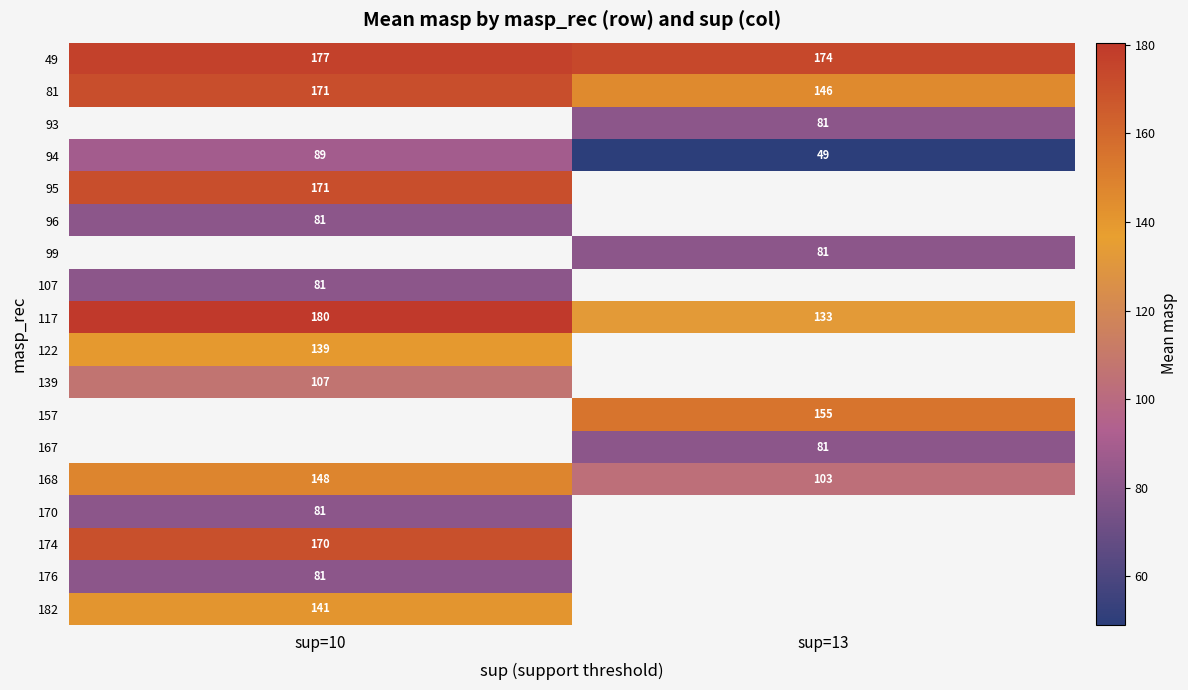

Is the value of 81 at sup=10 greater than the value of 168 at sup=13?

Yes